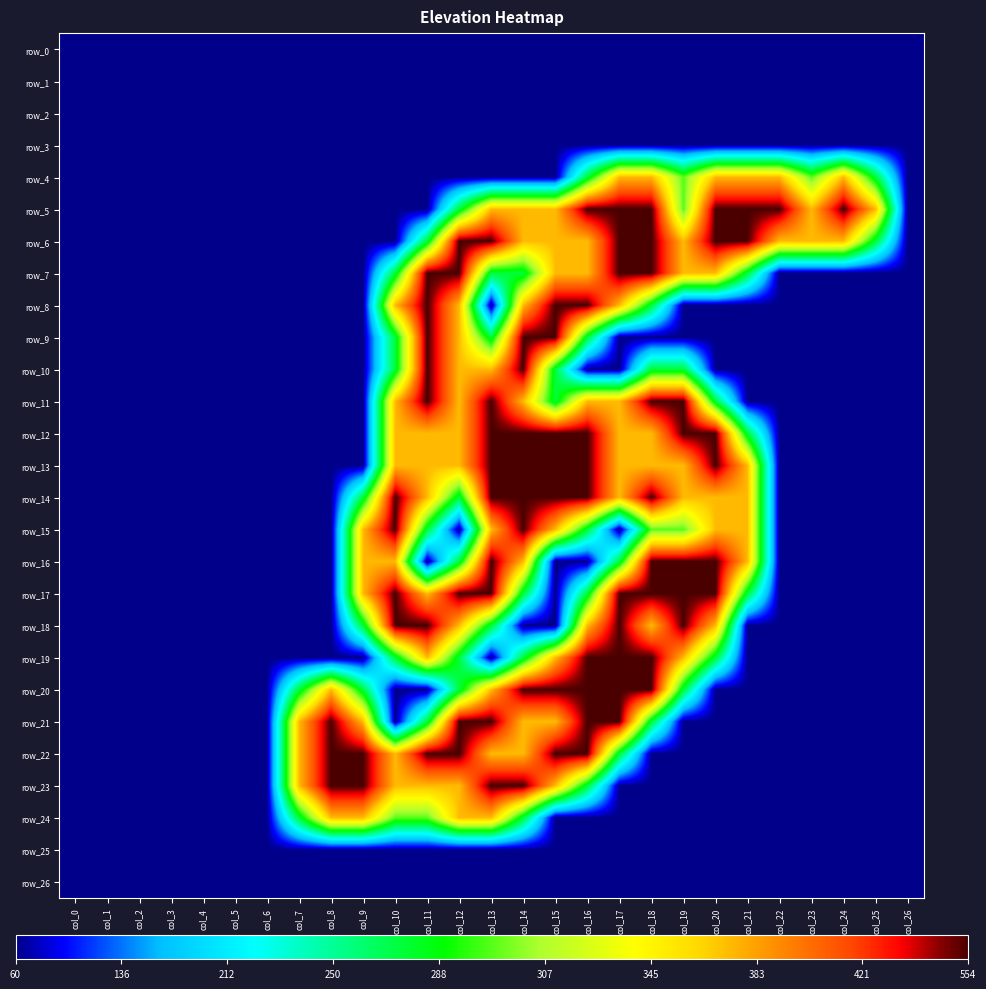

Reading left to right, what are all the values shown in this chart?

row_0: col_0=0.0	col_1=0.0	col_2=0.0	col_3=0.0	col_4=0.0	col_5=0.0	col_6=0.0	col_7=0.0	col_8=0.0	col_9=0.0	col_10=0.0	col_11=0.0	col_12=0.0	col_13=0.0	col_14=0.0	col_15=0.0	col_16=0.0	col_17=0.0	col_18=0.0	col_19=0.0	col_20=0.0	col_21=0.0	col_22=0.0	col_23=0.0	col_24=0.0	col_25=0.0	col_26=0.0
row_1: col_0=0.0	col_1=0.0	col_2=0.0	col_3=0.0	col_4=0.0	col_5=0.0	col_6=0.0	col_7=0.0	col_8=0.0	col_9=0.0	col_10=0.0	col_11=0.0	col_12=0.0	col_13=0.0	col_14=0.0	col_15=0.0	col_16=0.0	col_17=0.0	col_18=0.0	col_19=0.0	col_20=0.0	col_21=0.0	col_22=0.0	col_23=0.0	col_24=0.0	col_25=0.0	col_26=0.0
row_2: col_0=0.0	col_1=0.0	col_2=0.0	col_3=0.0	col_4=0.0	col_5=0.0	col_6=0.0	col_7=0.0	col_8=0.0	col_9=0.0	col_10=0.0	col_11=0.0	col_12=0.0	col_13=0.0	col_14=0.0	col_15=0.0	col_16=0.0	col_17=0.0	col_18=0.0	col_19=0.0	col_20=0.0	col_21=0.0	col_22=0.0	col_23=0.0	col_24=0.0	col_25=0.0	col_26=0.0
row_3: col_0=0.0	col_1=0.0	col_2=0.0	col_3=0.0	col_4=0.0	col_5=0.0	col_6=0.0	col_7=0.0	col_8=0.0	col_9=0.0	col_10=0.0	col_11=0.0	col_12=0.0	col_13=0.0	col_14=0.0	col_15=0.0	col_16=0.0	col_17=0.0	col_18=0.0	col_19=0.0	col_20=0.0	col_21=0.0	col_22=0.0	col_23=0.0	col_24=0.0	col_25=0.0	col_26=0.0
row_4: col_0=0.0	col_1=0.0	col_2=0.0	col_3=0.0	col_4=0.0	col_5=0.0	col_6=0.0	col_7=0.0	col_8=0.0	col_9=0.0	col_10=0.0	col_11=0.0	col_12=0.0	col_13=0.0	col_14=0.0	col_15=0.0	col_16=0.8	col_17=1.5	col_18=1.5	col_19=1.0	col_20=1.5	col_21=1.5	col_22=1.5	col_23=1.0	col_24=1.5	col_25=0.8	col_26=0.0
row_5: col_0=0.0	col_1=0.0	col_2=0.0	col_3=0.0	col_4=0.0	col_5=0.0	col_6=0.0	col_7=0.0	col_8=0.0	col_9=0.0	col_10=0.0	col_11=0.0	col_12=0.8	col_13=1.5	col_14=1.5	col_15=1.5	col_16=2.0	col_17=2.0	col_18=2.0	col_19=1.0	col_20=2.0	col_21=2.0	col_22=2.0	col_23=1.5	col_24=2.0	col_25=1.5	col_26=0.0
row_6: col_0=0.0	col_1=0.0	col_2=0.0	col_3=0.0	col_4=0.0	col_5=0.0	col_6=0.0	col_7=0.0	col_8=0.0	col_9=0.0	col_10=0.0	col_11=0.8	col_12=2.0	col_13=2.0	col_14=1.5	col_15=1.5	col_16=1.5	col_17=2.0	col_18=2.0	col_19=1.5	col_20=2.0	col_21=2.0	col_22=1.5	col_23=1.5	col_24=1.5	col_25=0.8	col_26=0.0
row_7: col_0=0.0	col_1=0.0	col_2=0.0	col_3=0.0	col_4=0.0	col_5=0.0	col_6=0.0	col_7=0.0	col_8=0.0	col_9=0.0	col_10=0.8	col_11=2.0	col_12=2.0	col_13=0.8	col_14=0.8	col_15=1.5	col_16=1.5	col_17=2.0	col_18=2.0	col_19=1.5	col_20=1.5	col_21=0.8	col_22=0.0	col_23=0.0	col_24=0.0	col_25=0.0	col_26=0.0
row_8: col_0=0.0	col_1=0.0	col_2=0.0	col_3=0.0	col_4=0.0	col_5=0.0	col_6=0.0	col_7=0.0	col_8=0.0	col_9=0.0	col_10=1.5	col_11=2.0	col_12=1.5	col_13=0.0	col_14=1.5	col_15=2.0	col_16=2.0	col_17=1.5	col_18=0.8	col_19=0.0	col_20=0.0	col_21=0.0	col_22=0.0	col_23=0.0	col_24=0.0	col_25=0.0	col_26=0.0
row_9: col_0=0.0	col_1=0.0	col_2=0.0	col_3=0.0	col_4=0.0	col_5=0.0	col_6=0.0	col_7=0.0	col_8=0.0	col_9=0.0	col_10=0.8	col_11=2.0	col_12=1.5	col_13=0.8	col_14=2.0	col_15=2.0	col_16=0.8	col_17=0.0	col_18=0.0	col_19=0.0	col_20=0.0	col_21=0.0	col_22=0.0	col_23=0.0	col_24=0.0	col_25=0.0	col_26=0.0
row_10: col_0=0.0	col_1=0.0	col_2=0.0	col_3=0.0	col_4=0.0	col_5=0.0	col_6=0.0	col_7=0.0	col_8=0.0	col_9=0.0	col_10=0.8	col_11=2.0	col_12=1.5	col_13=1.5	col_14=2.0	col_15=0.8	col_16=0.0	col_17=0.0	col_18=0.8	col_19=0.8	col_20=0.0	col_21=0.0	col_22=0.0	col_23=0.0	col_24=0.0	col_25=0.0	col_26=0.0
row_11: col_0=0.0	col_1=0.0	col_2=0.0	col_3=0.0	col_4=0.0	col_5=0.0	col_6=0.0	col_7=0.0	col_8=0.0	col_9=0.0	col_10=1.5	col_11=2.0	col_12=1.5	col_13=2.0	col_14=1.5	col_15=0.8	col_16=1.5	col_17=1.5	col_18=2.0	col_19=2.0	col_20=0.8	col_21=0.0	col_22=0.0	col_23=0.0	col_24=0.0	col_25=0.0	col_26=0.0
row_12: col_0=0.0	col_1=0.0	col_2=0.0	col_3=0.0	col_4=0.0	col_5=0.0	col_6=0.0	col_7=0.0	col_8=0.0	col_9=0.0	col_10=1.5	col_11=1.5	col_12=1.5	col_13=2.0	col_14=2.0	col_15=2.0	col_16=2.0	col_17=1.5	col_18=1.5	col_19=2.0	col_20=2.0	col_21=0.8	col_22=0.0	col_23=0.0	col_24=0.0	col_25=0.0	col_26=0.0
row_13: col_0=0.0	col_1=0.0	col_2=0.0	col_3=0.0	col_4=0.0	col_5=0.0	col_6=0.0	col_7=0.0	col_8=0.0	col_9=0.0	col_10=1.5	col_11=1.5	col_12=1.5	col_13=2.0	col_14=2.0	col_15=2.0	col_16=2.0	col_17=1.5	col_18=1.5	col_19=1.5	col_20=2.0	col_21=1.5	col_22=0.0	col_23=0.0	col_24=0.0	col_25=0.0	col_26=0.0
row_14: col_0=0.0	col_1=0.0	col_2=0.0	col_3=0.0	col_4=0.0	col_5=0.0	col_6=0.0	col_7=0.0	col_8=0.0	col_9=0.8	col_10=2.0	col_11=1.5	col_12=0.8	col_13=2.0	col_14=2.0	col_15=2.0	col_16=2.0	col_17=1.5	col_18=2.0	col_19=1.5	col_20=1.5	col_21=1.5	col_22=0.0	col_23=0.0	col_24=0.0	col_25=0.0	col_26=0.0
row_15: col_0=0.0	col_1=0.0	col_2=0.0	col_3=0.0	col_4=0.0	col_5=0.0	col_6=0.0	col_7=0.0	col_8=0.0	col_9=1.5	col_10=2.0	col_11=0.8	col_12=0.0	col_13=1.5	col_14=2.0	col_15=1.5	col_16=0.8	col_17=0.0	col_18=1.0	col_19=1.0	col_20=1.5	col_21=1.5	col_22=0.0	col_23=0.0	col_24=0.0	col_25=0.0	col_26=0.0
row_16: col_0=0.0	col_1=0.0	col_2=0.0	col_3=0.0	col_4=0.0	col_5=0.0	col_6=0.0	col_7=0.0	col_8=0.0	col_9=1.5	col_10=1.5	col_11=0.0	col_12=0.8	col_13=2.0	col_14=1.5	col_15=0.0	col_16=0.0	col_17=0.8	col_18=2.0	col_19=2.0	col_20=2.0	col_21=1.5	col_22=0.0	col_23=0.0	col_24=0.0	col_25=0.0	col_26=0.0
row_17: col_0=0.0	col_1=0.0	col_2=0.0	col_3=0.0	col_4=0.0	col_5=0.0	col_6=0.0	col_7=0.0	col_8=0.0	col_9=1.5	col_10=2.0	col_11=1.5	col_12=2.0	col_13=2.0	col_14=0.8	col_15=0.0	col_16=0.8	col_17=2.0	col_18=2.0	col_19=2.0	col_20=2.0	col_21=0.8	col_22=0.0	col_23=0.0	col_24=0.0	col_25=0.0	col_26=0.0
row_18: col_0=0.0	col_1=0.0	col_2=0.0	col_3=0.0	col_4=0.0	col_5=0.0	col_6=0.0	col_7=0.0	col_8=0.0	col_9=0.8	col_10=2.0	col_11=2.0	col_12=1.5	col_13=0.8	col_14=0.0	col_15=0.0	col_16=1.5	col_17=2.0	col_18=1.5	col_19=2.0	col_20=1.5	col_21=0.0	col_22=0.0	col_23=0.0	col_24=0.0	col_25=0.0	col_26=0.0
row_19: col_0=0.0	col_1=0.0	col_2=0.0	col_3=0.0	col_4=0.0	col_5=0.0	col_6=0.0	col_7=0.0	col_8=0.0	col_9=0.0	col_10=0.8	col_11=1.5	col_12=0.8	col_13=0.0	col_14=0.8	col_15=1.5	col_16=2.0	col_17=2.0	col_18=2.0	col_19=1.5	col_20=0.8	col_21=0.0	col_22=0.0	col_23=0.0	col_24=0.0	col_25=0.0	col_26=0.0
row_20: col_0=0.0	col_1=0.0	col_2=0.0	col_3=0.0	col_4=0.0	col_5=0.0	col_6=0.0	col_7=0.8	col_8=1.5	col_9=0.8	col_10=0.0	col_11=0.0	col_12=0.8	col_13=1.5	col_14=2.0	col_15=2.0	col_16=2.0	col_17=2.0	col_18=2.0	col_19=0.8	col_20=0.0	col_21=0.0	col_22=0.0	col_23=0.0	col_24=0.0	col_25=0.0	col_26=0.0
row_21: col_0=0.0	col_1=0.0	col_2=0.0	col_3=0.0	col_4=0.0	col_5=0.0	col_6=0.0	col_7=1.5	col_8=2.0	col_9=1.5	col_10=0.0	col_11=0.8	col_12=2.0	col_13=2.0	col_14=1.5	col_15=1.5	col_16=2.0	col_17=2.0	col_18=0.8	col_19=0.0	col_20=0.0	col_21=0.0	col_22=0.0	col_23=0.0	col_24=0.0	col_25=0.0	col_26=0.0
row_22: col_0=0.0	col_1=0.0	col_2=0.0	col_3=0.0	col_4=0.0	col_5=0.0	col_6=0.0	col_7=1.5	col_8=2.0	col_9=2.0	col_10=1.5	col_11=2.0	col_12=2.0	col_13=1.5	col_14=1.5	col_15=2.0	col_16=2.0	col_17=0.8	col_18=0.0	col_19=0.0	col_20=0.0	col_21=0.0	col_22=0.0	col_23=0.0	col_24=0.0	col_25=0.0	col_26=0.0
row_23: col_0=0.0	col_1=0.0	col_2=0.0	col_3=0.0	col_4=0.0	col_5=0.0	col_6=0.0	col_7=1.5	col_8=2.0	col_9=2.0	col_10=1.5	col_11=1.5	col_12=1.5	col_13=2.0	col_14=2.0	col_15=1.5	col_16=0.8	col_17=0.0	col_18=0.0	col_19=0.0	col_20=0.0	col_21=0.0	col_22=0.0	col_23=0.0	col_24=0.0	col_25=0.0	col_26=0.0
row_24: col_0=0.0	col_1=0.0	col_2=0.0	col_3=0.0	col_4=0.0	col_5=0.0	col_6=0.0	col_7=0.8	col_8=1.5	col_9=1.5	col_10=1.0	col_11=1.0	col_12=1.5	col_13=1.5	col_14=0.8	col_15=0.0	col_16=0.0	col_17=0.0	col_18=0.0	col_19=0.0	col_20=0.0	col_21=0.0	col_22=0.0	col_23=0.0	col_24=0.0	col_25=0.0	col_26=0.0
row_25: col_0=0.0	col_1=0.0	col_2=0.0	col_3=0.0	col_4=0.0	col_5=0.0	col_6=0.0	col_7=0.0	col_8=0.0	col_9=0.0	col_10=0.0	col_11=0.0	col_12=0.0	col_13=0.0	col_14=0.0	col_15=0.0	col_16=0.0	col_17=0.0	col_18=0.0	col_19=0.0	col_20=0.0	col_21=0.0	col_22=0.0	col_23=0.0	col_24=0.0	col_25=0.0	col_26=0.0
row_26: col_0=0.0	col_1=0.0	col_2=0.0	col_3=0.0	col_4=0.0	col_5=0.0	col_6=0.0	col_7=0.0	col_8=0.0	col_9=0.0	col_10=0.0	col_11=0.0	col_12=0.0	col_13=0.0	col_14=0.0	col_15=0.0	col_16=0.0	col_17=0.0	col_18=0.0	col_19=0.0	col_20=0.0	col_21=0.0	col_22=0.0	col_23=0.0	col_24=0.0	col_25=0.0	col_26=0.0